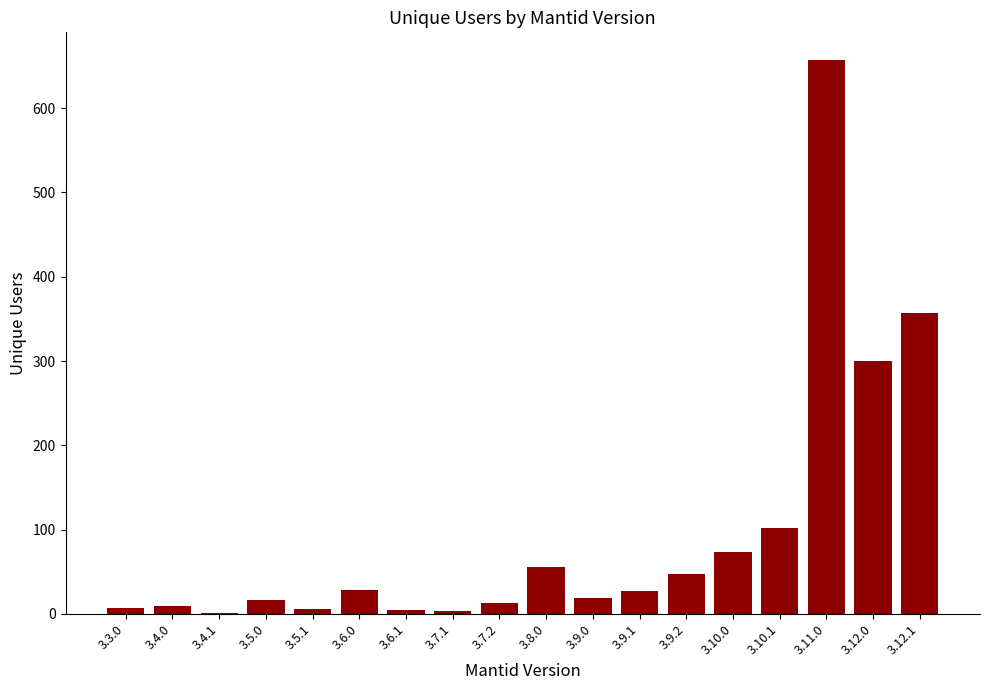

Where does the data first go above 27?

3.6.0